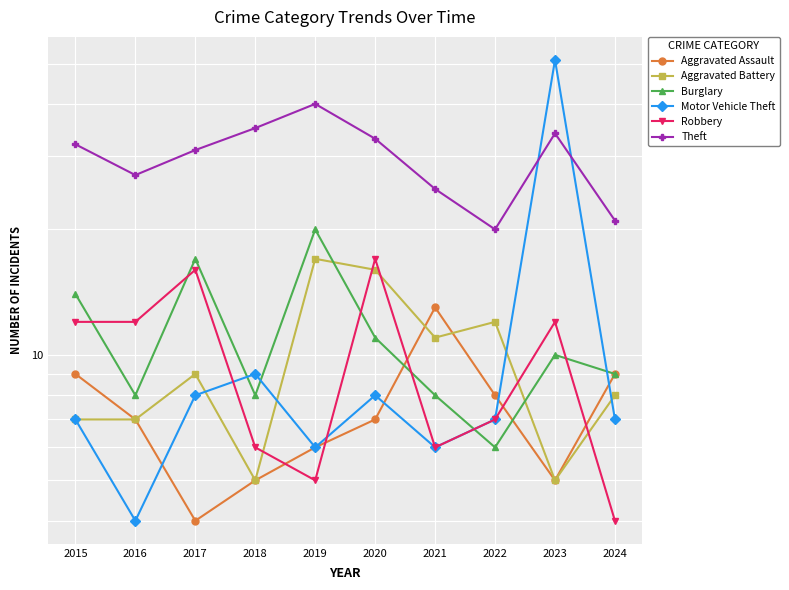

Rank the series at 2022 from lowest to highest value.

Burglary, Motor Vehicle Theft, Robbery, Aggravated Assault, Aggravated Battery, Theft